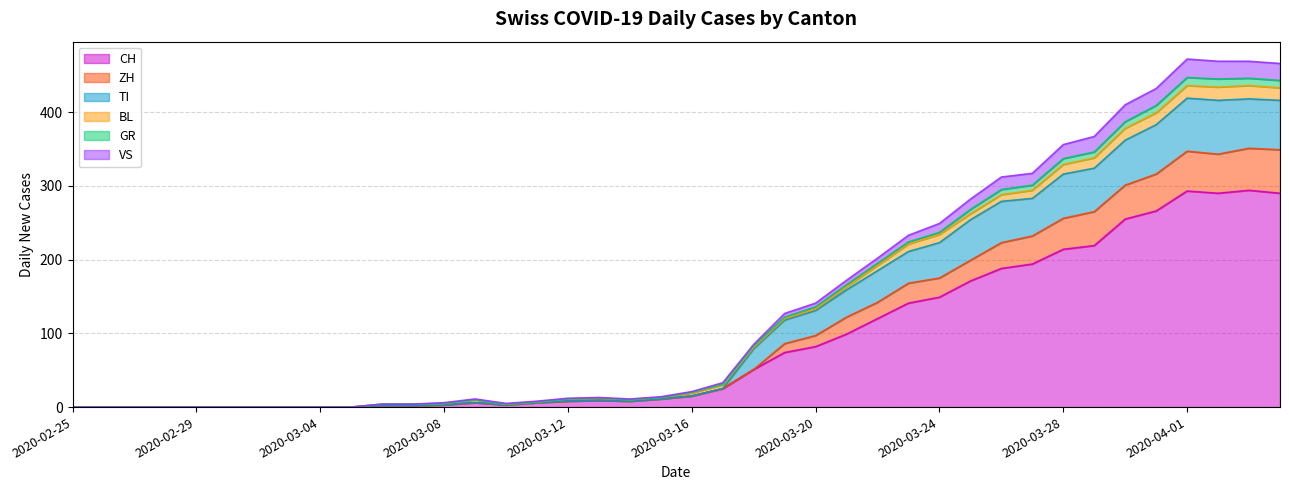

What is the maximum value for CH?

294